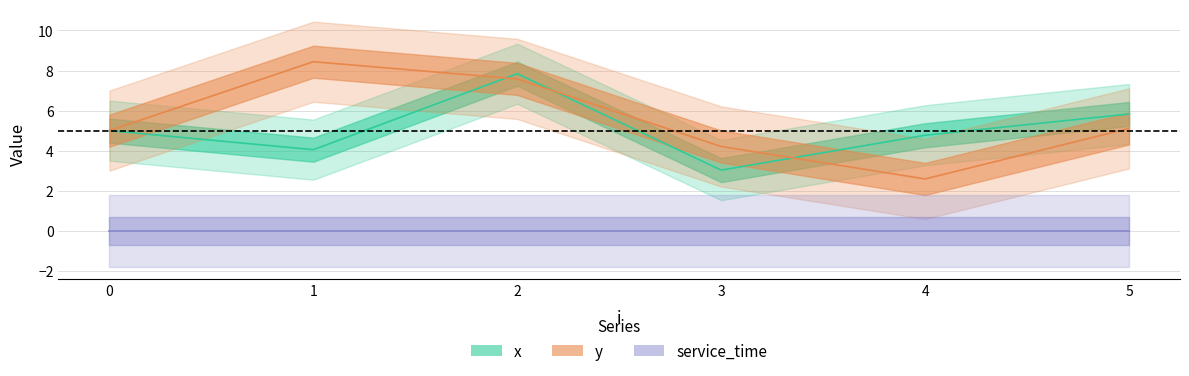

Which category has the lowest value across all series?

4